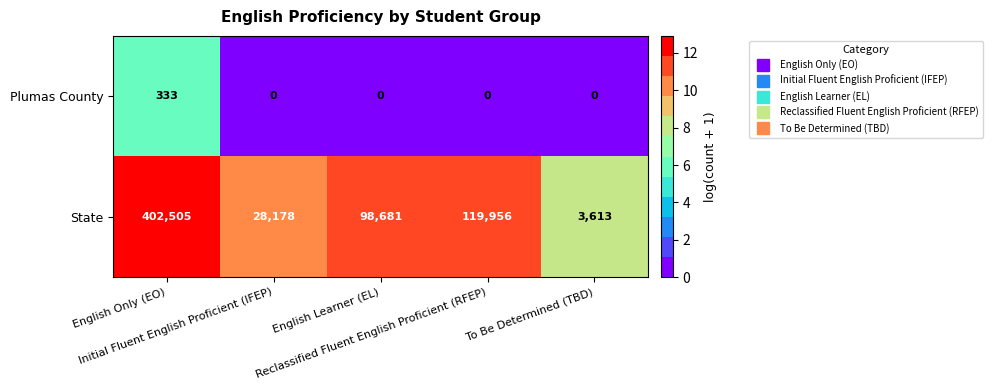

Which series changed the most between English Only (EO) and Initial Fluent English Proficient (IFEP)?

State